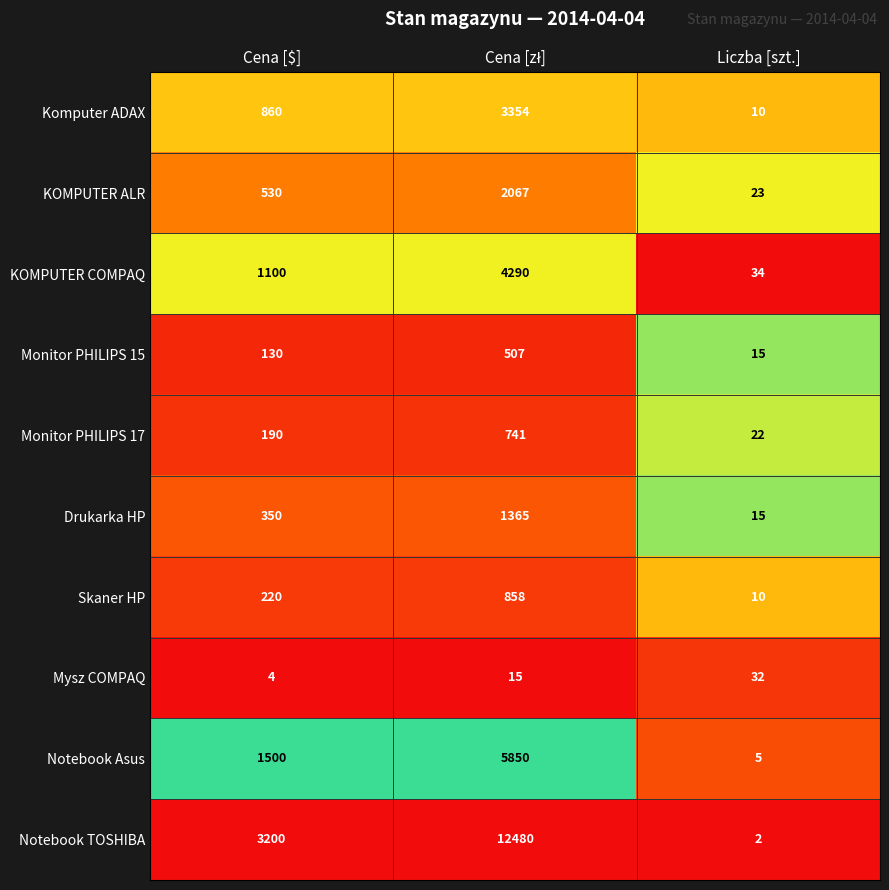

At which label is KOMPUTER ALR closest to 1045?

Cena [$]